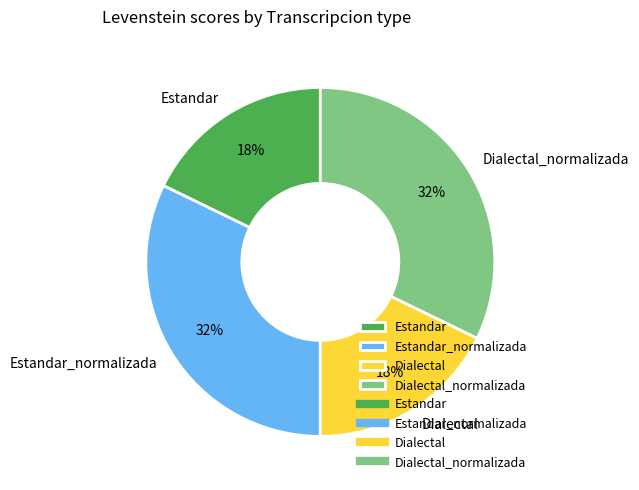

What percentage is the Estandar slice, to the nearest percent?

18%